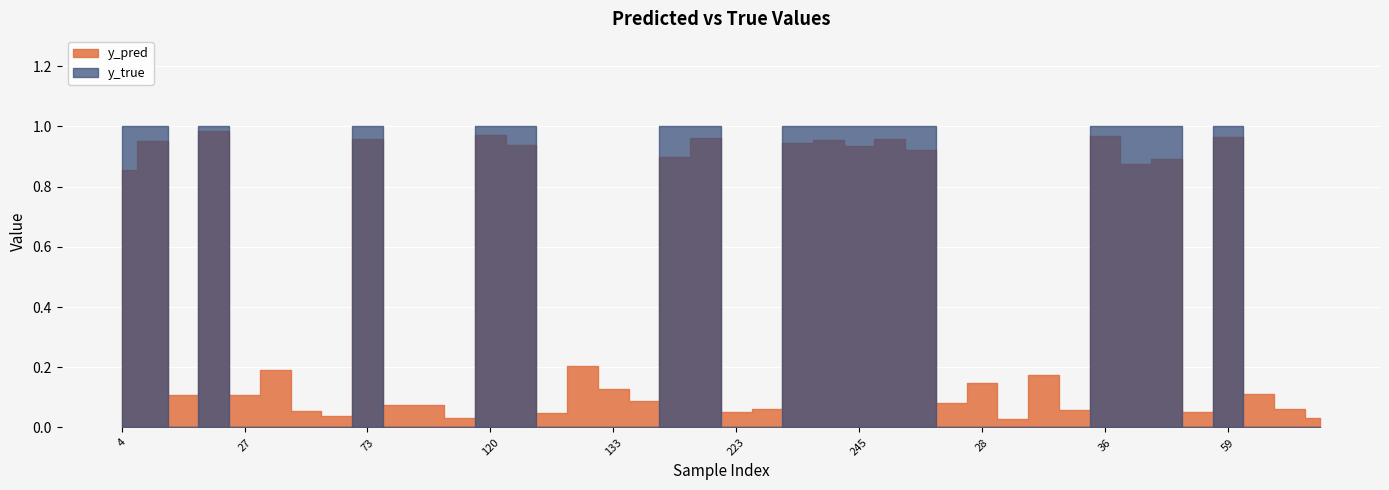

Does the chart display data point markers on the line(s)?

No